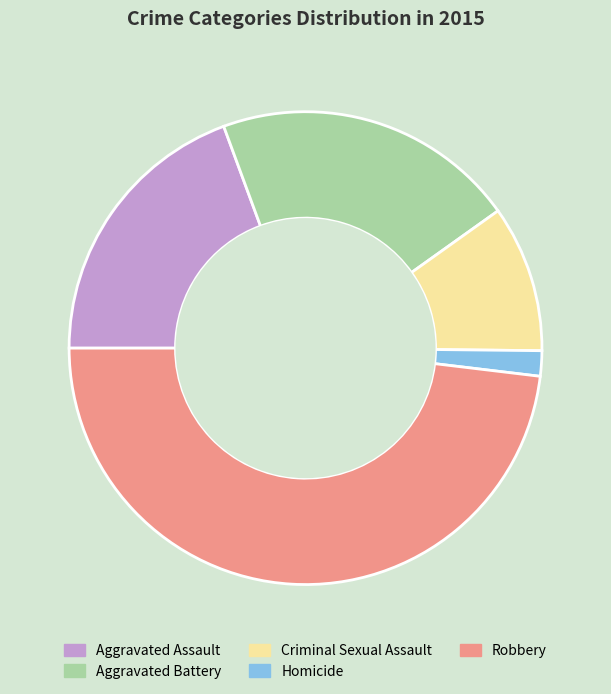

Does any single category account for the majority?

No